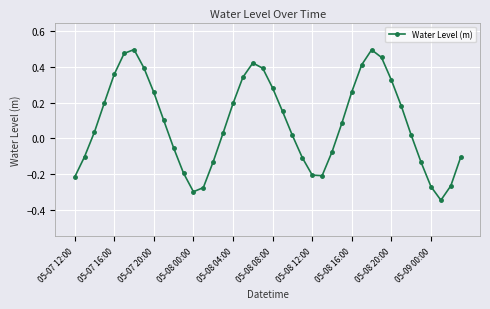

What is the difference between the second highest and second lowest values?

0.8